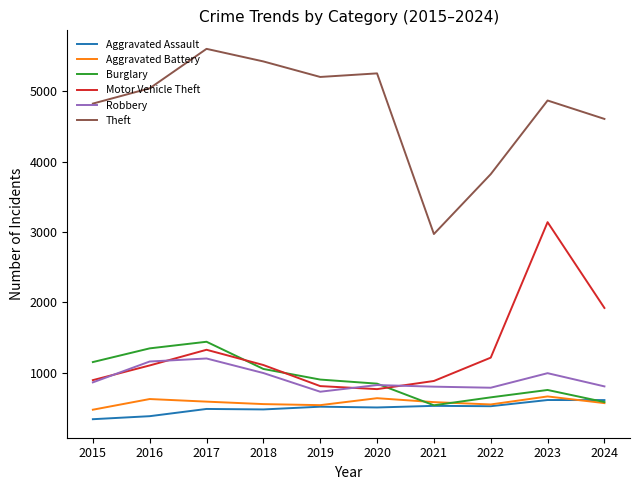

What is the minimum value for Aggravated Battery?

471